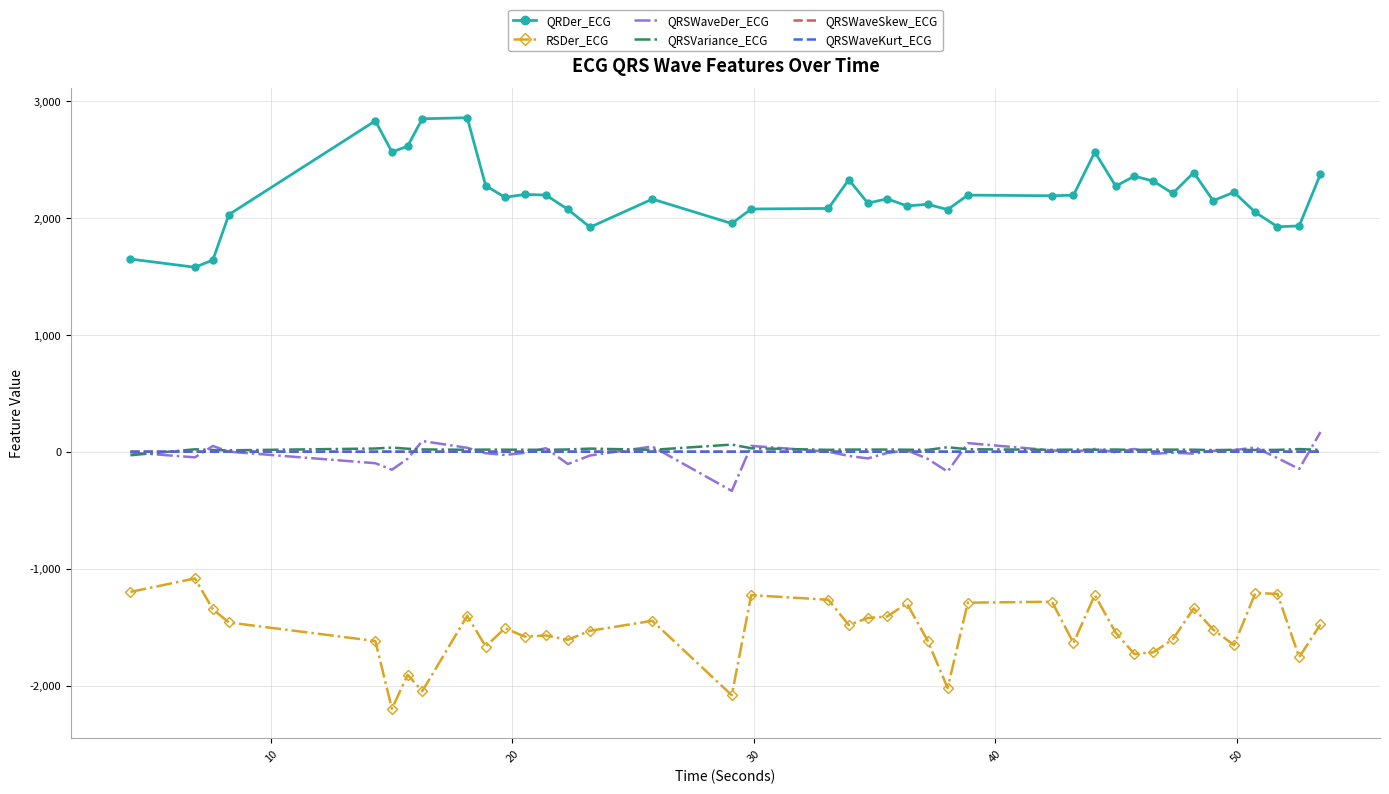

Which series has the largest total across all categories?

QRDer_ECG